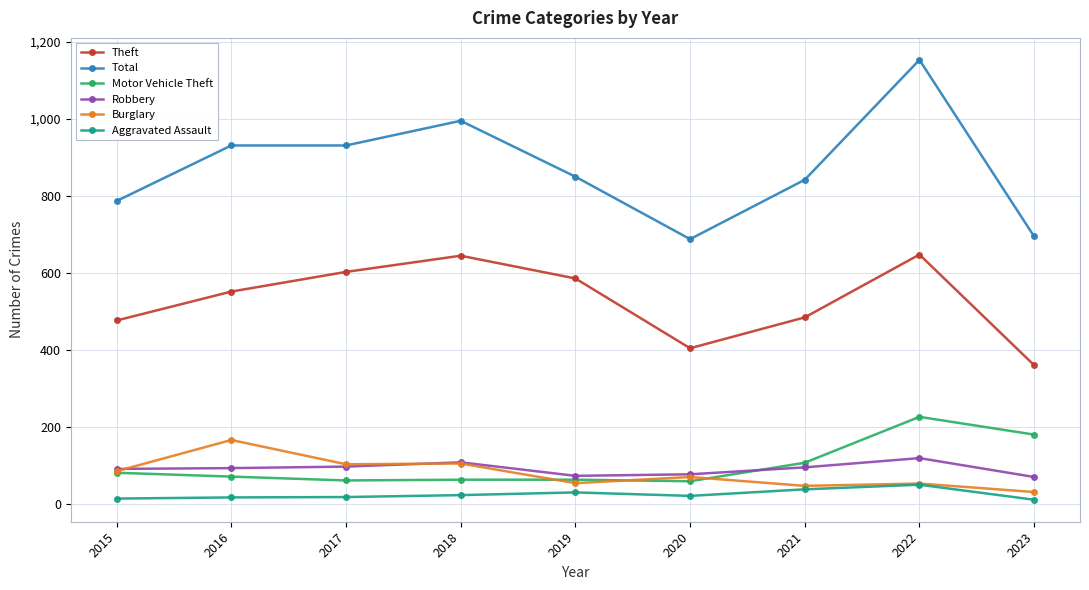

Is this an area chart (filled region under the line)?

No